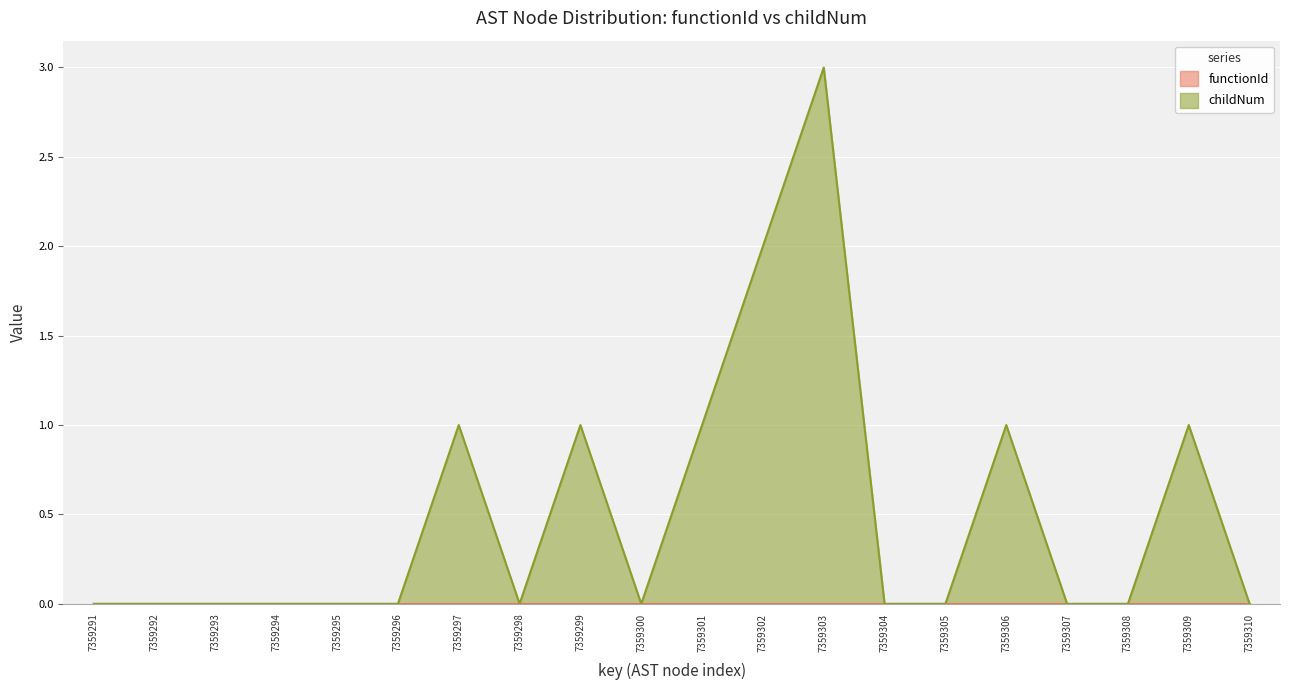

Is it true that the value at 7359304 is -1?

False